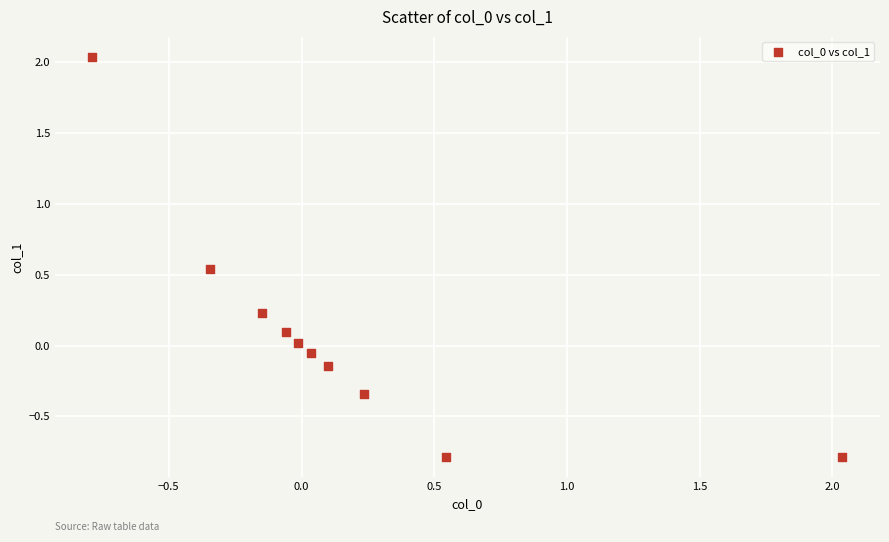

What is the range of Y values (max minus min)?

2.8